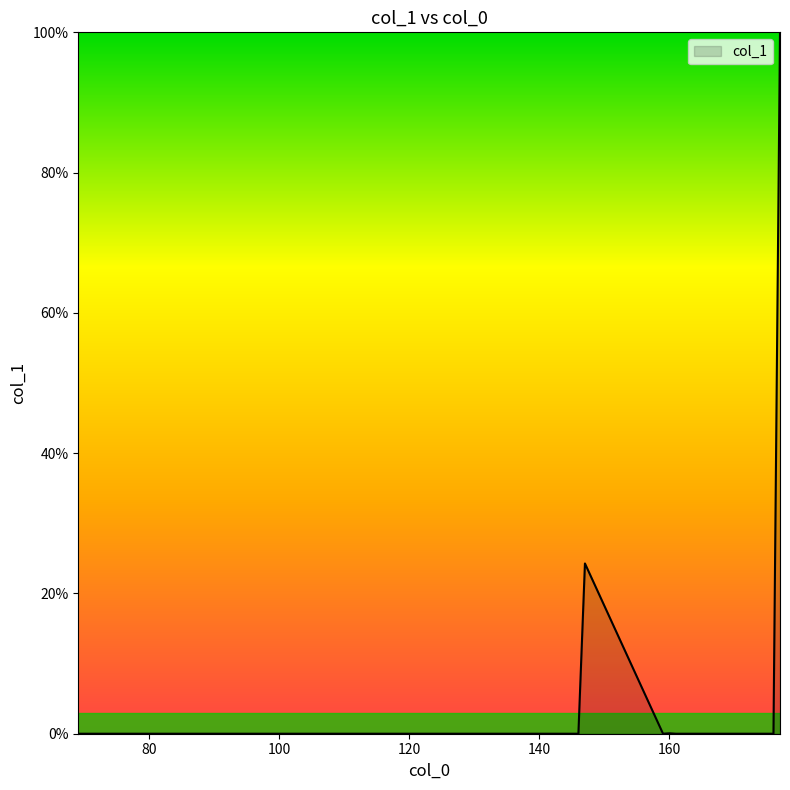

What is the difference between the maximum and minimum values?

100.0